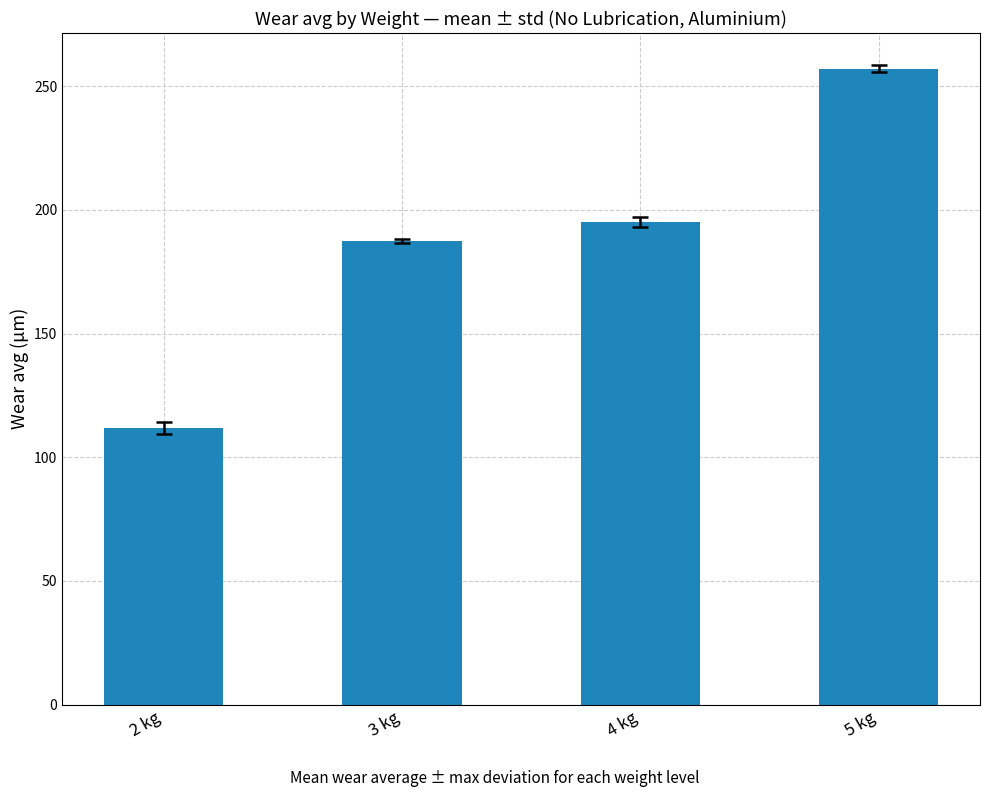

Reading left to right, list all the values displayed in this chart.

111.9	187.4	195.0	257.1